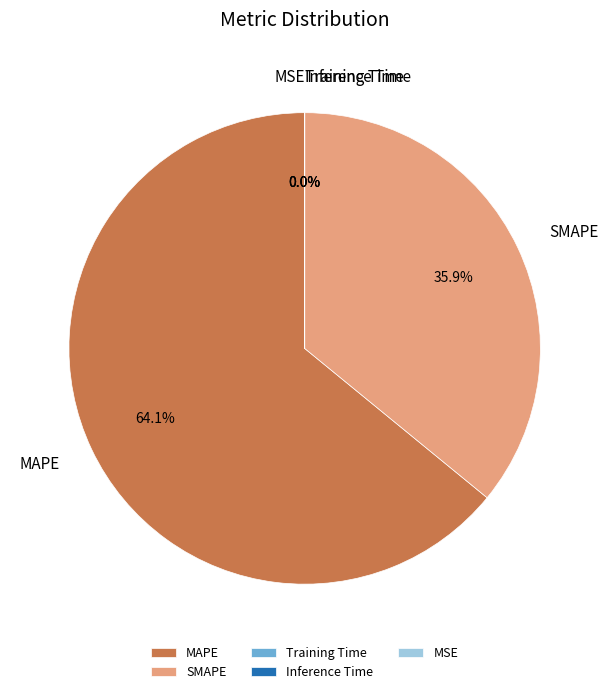

What is the change in value from MAPE to MSE?

-156.9